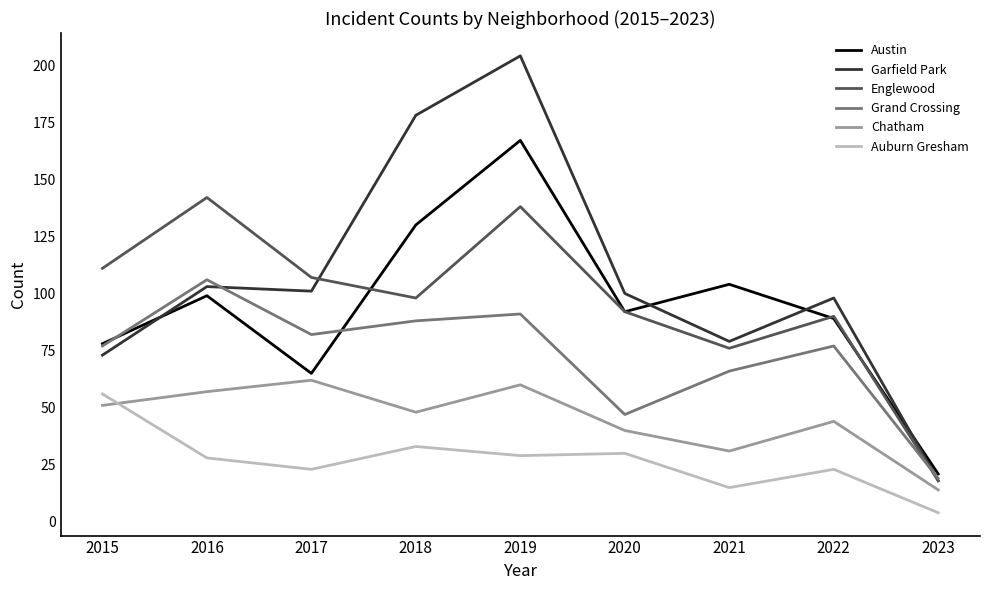

How many distinct data groups are displayed?

6